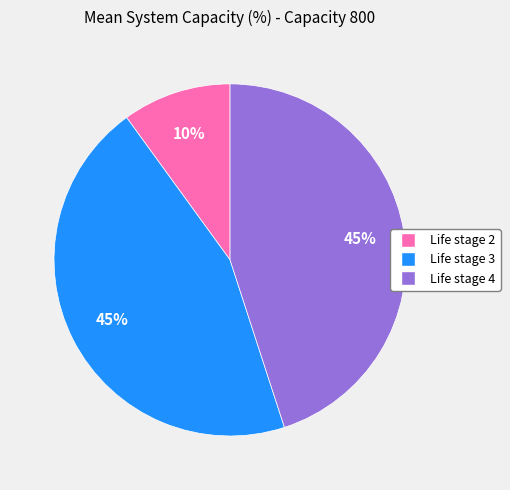

To the nearest percent, what is the difference between the largest and smallest slice percentages?

35%